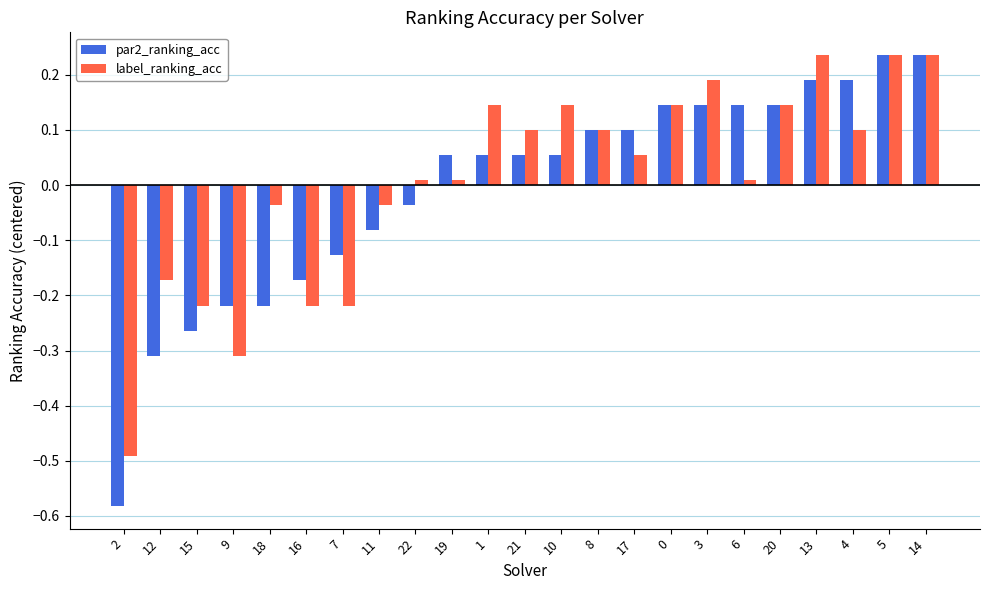

What are all the series names shown in the legend?

par2_ranking_acc, label_ranking_acc